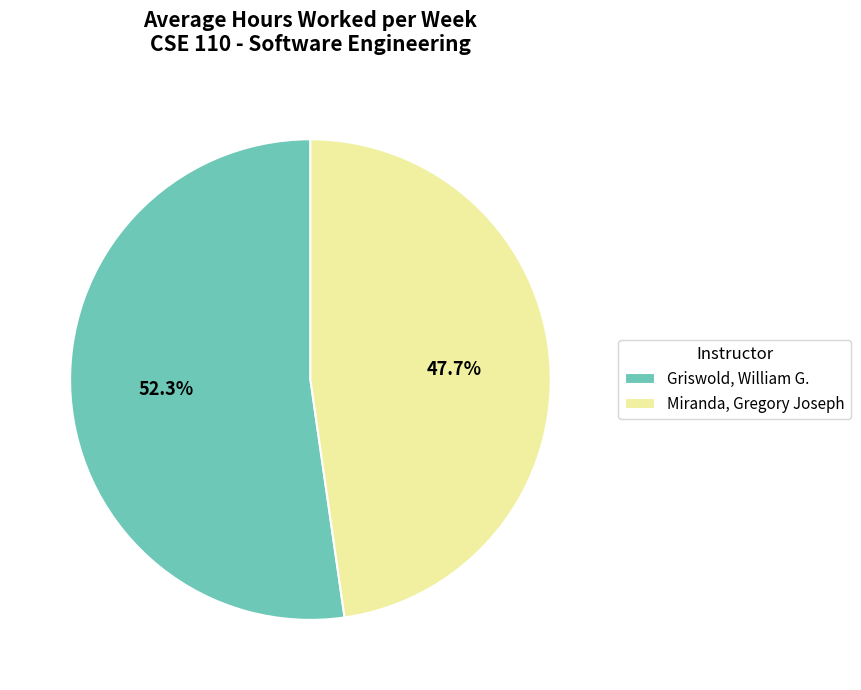

Count the number of slices in the pie.

2